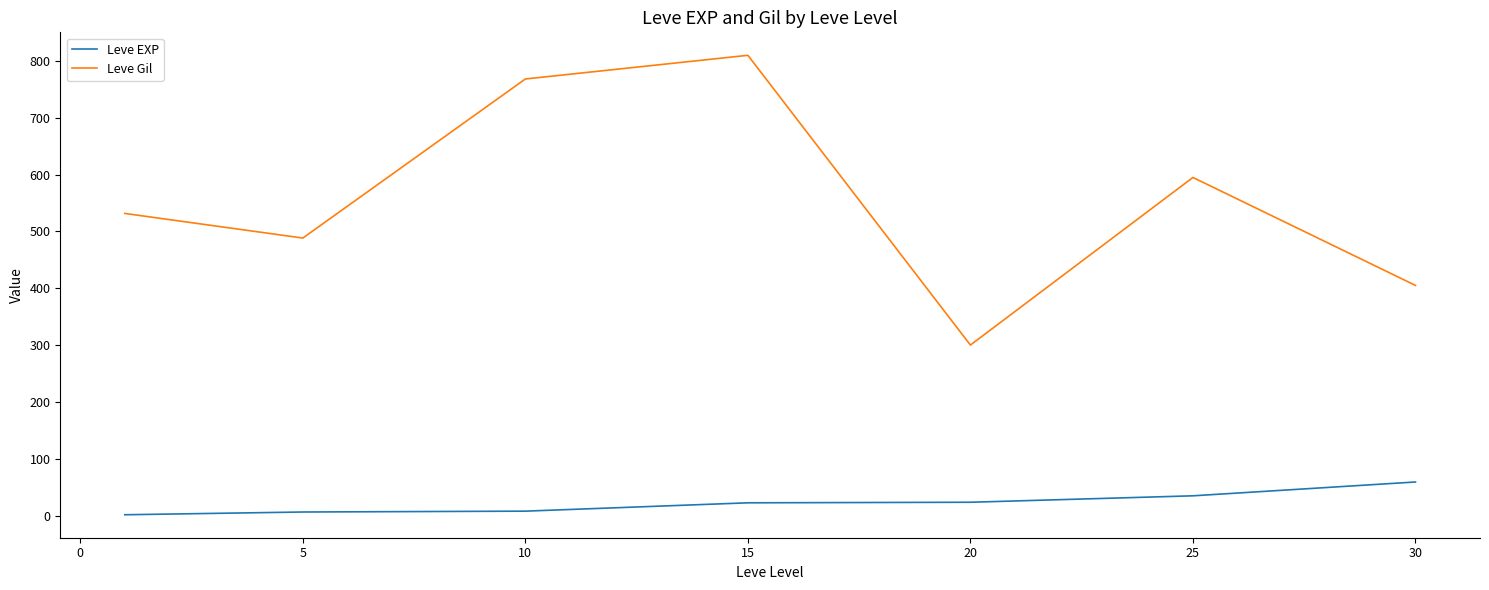

What is the difference between the maximum and minimum values in the Leve Gil series?

510.0